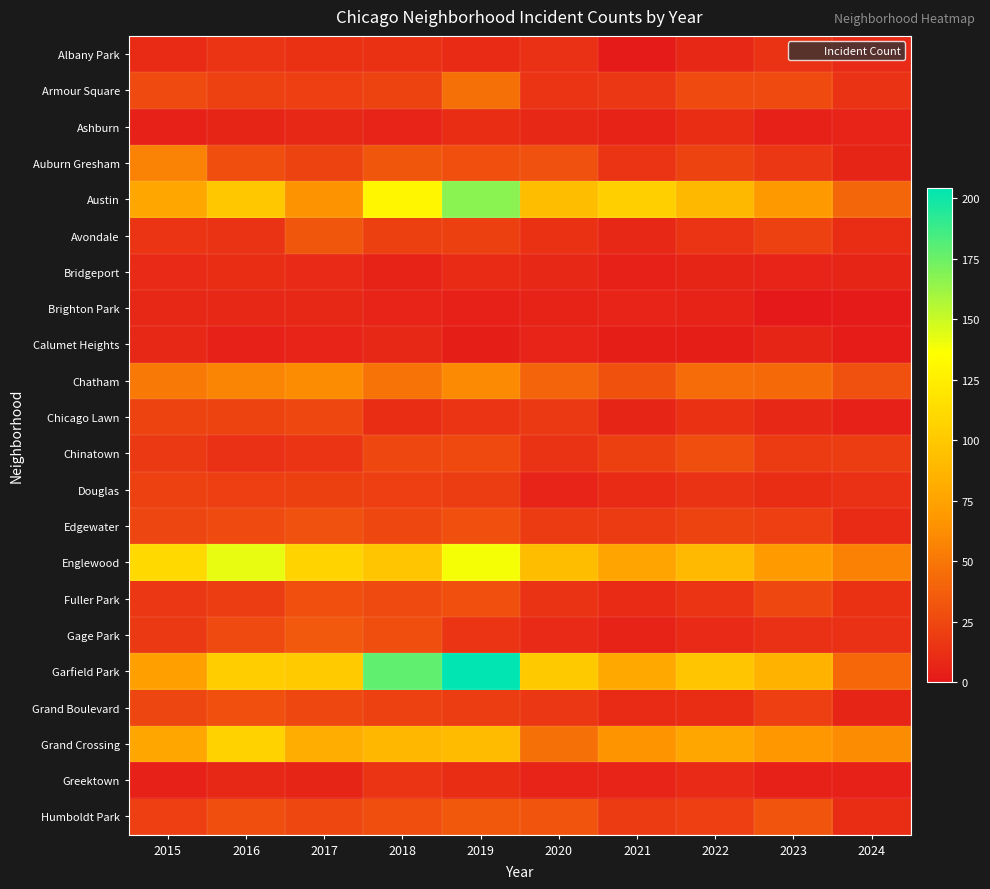

What is the spread (max minus min) of values at 2022?

95